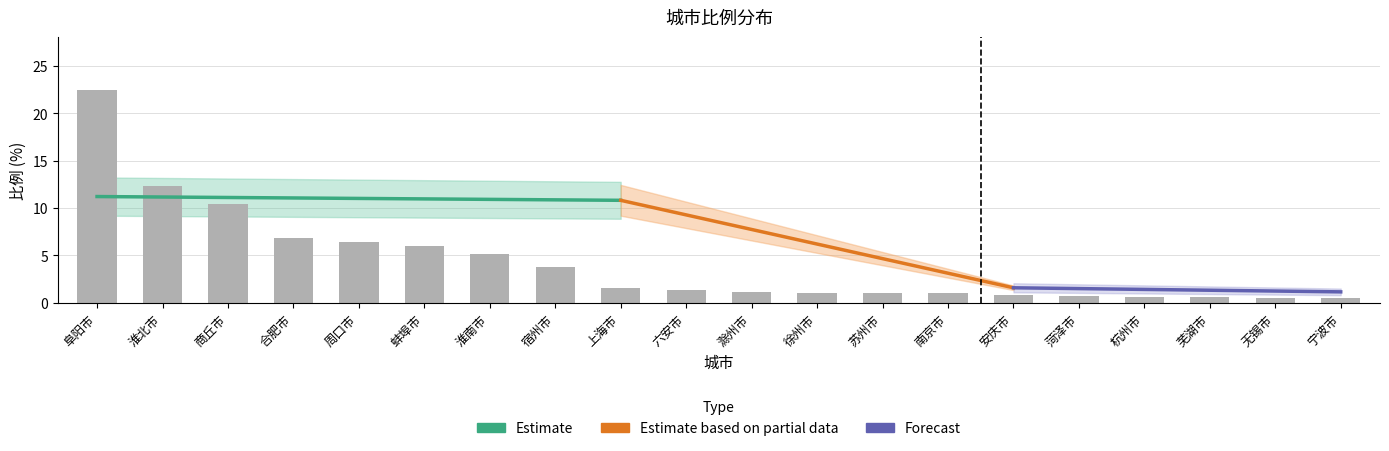

Which label corresponds to the largest value in the chart?

阜阳市